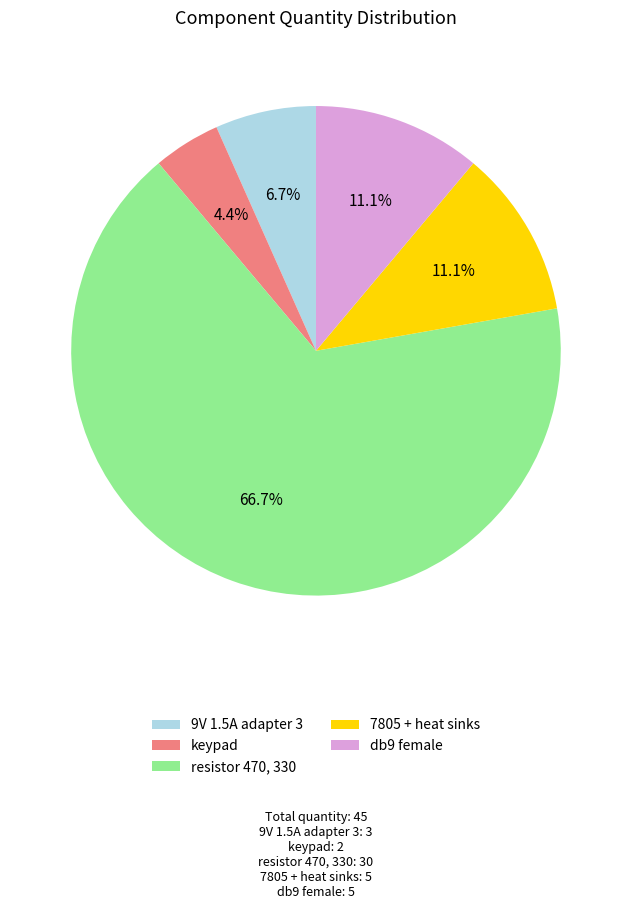

To the nearest percent, what is the combined percentage of keypad and db9 female?

16%